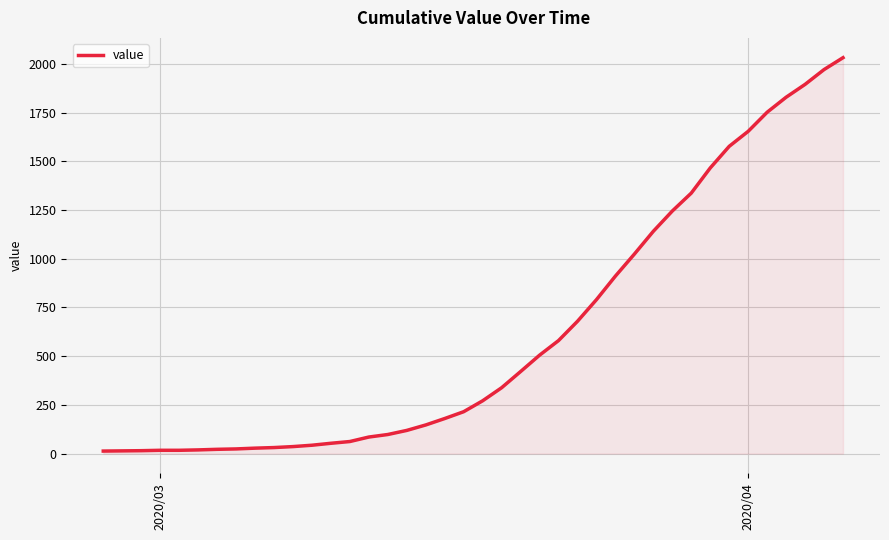

What is the maximum value shown in the chart?

2032